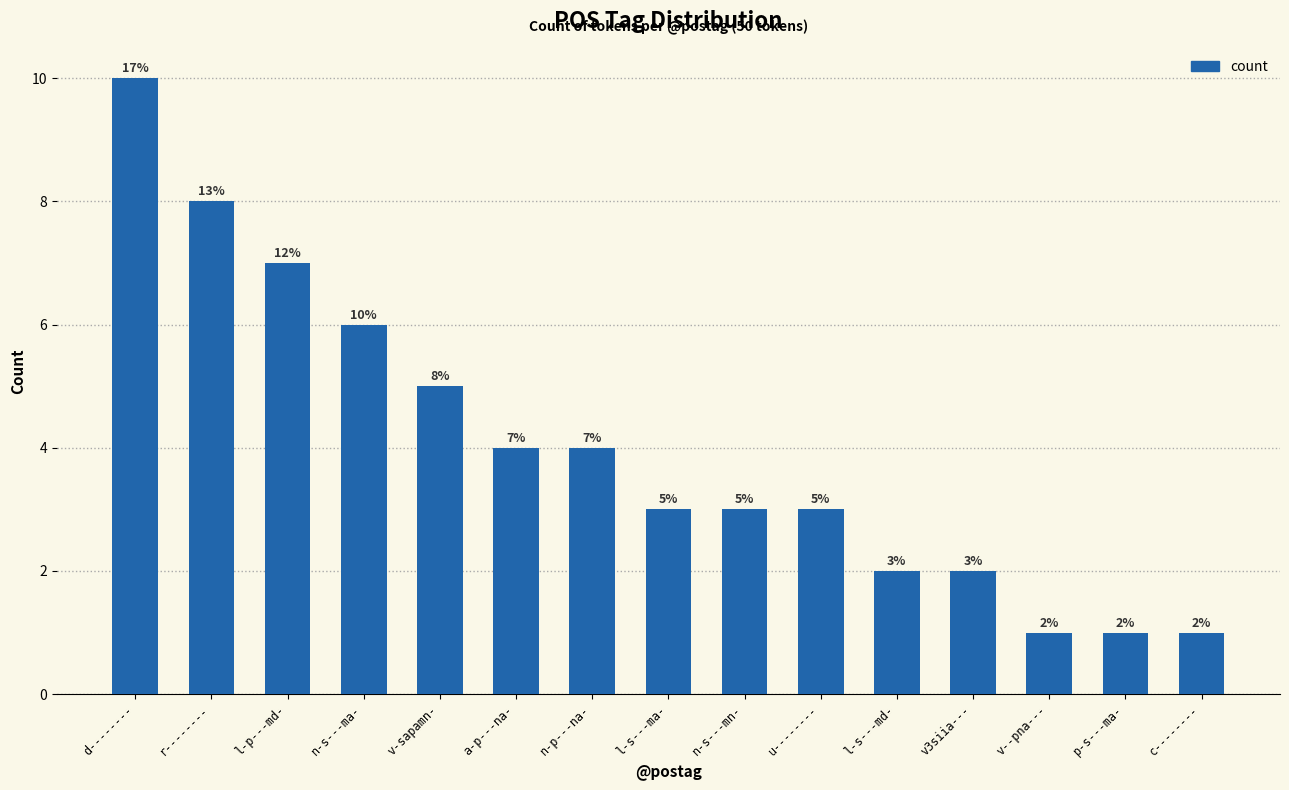

How many categories are shown in the chart?

15